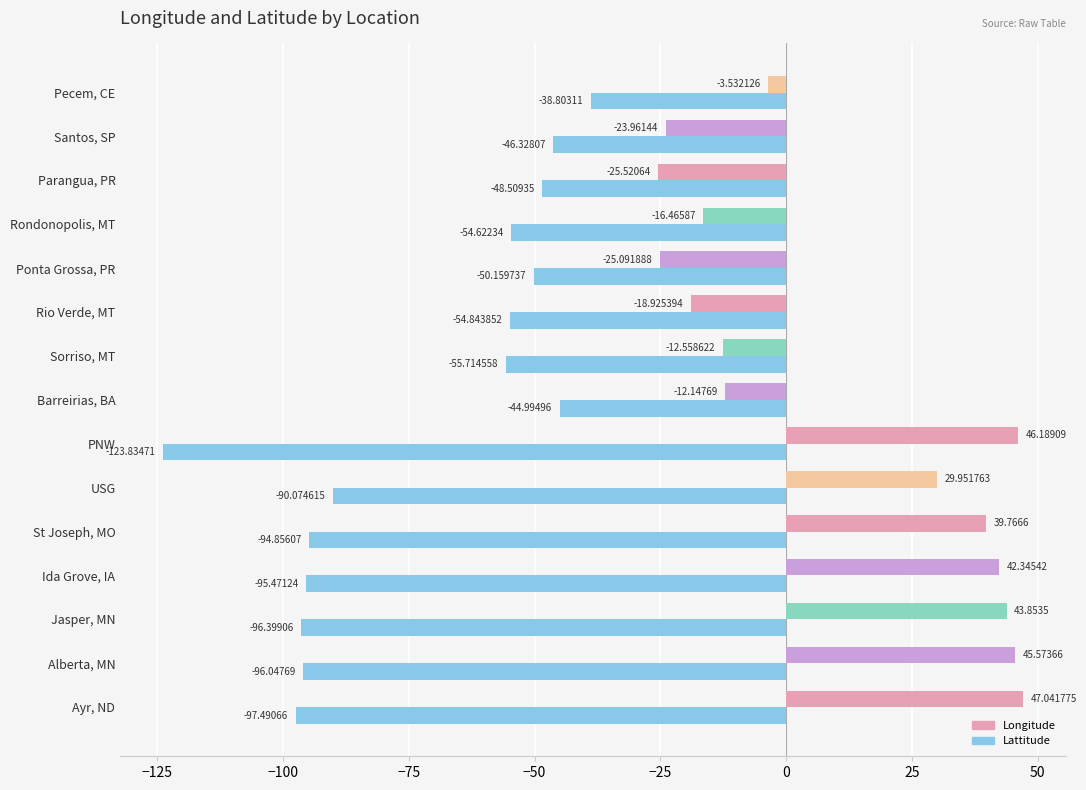

Which category has the highest value in the Lattitude series?

Pecem, CE